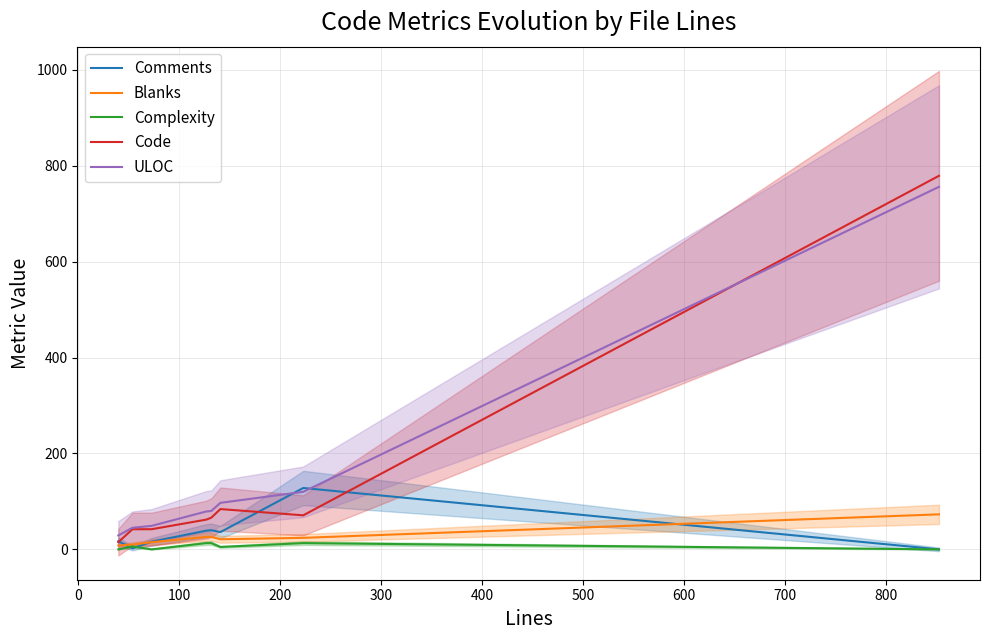

Which series has the largest total across all categories?

ULOC